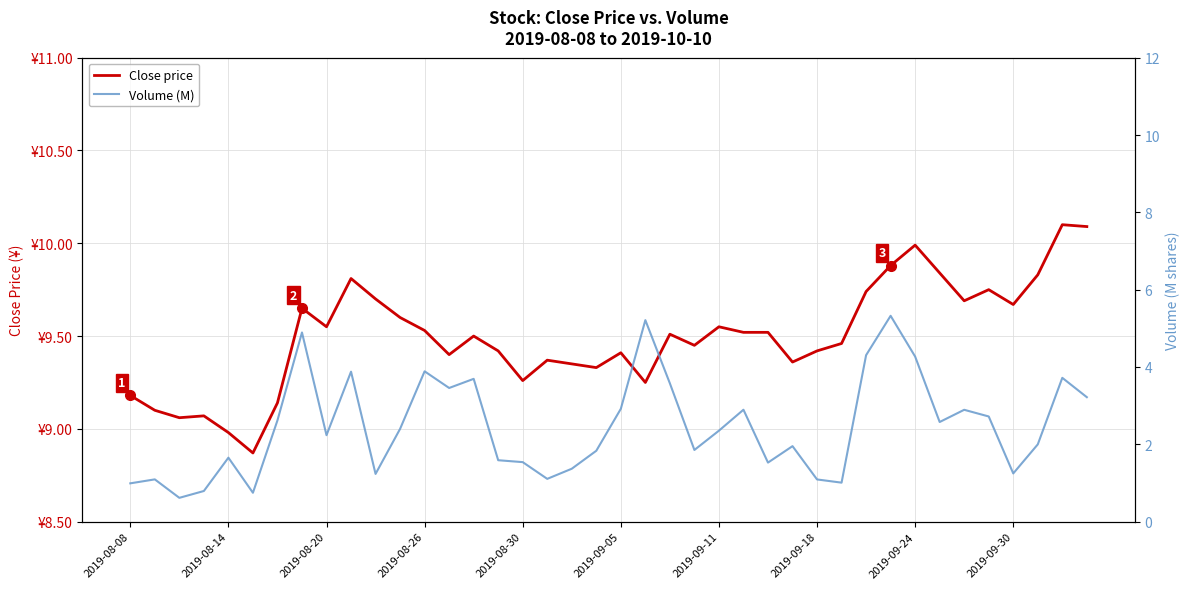

How many values in the Close price series exceed 9?

38